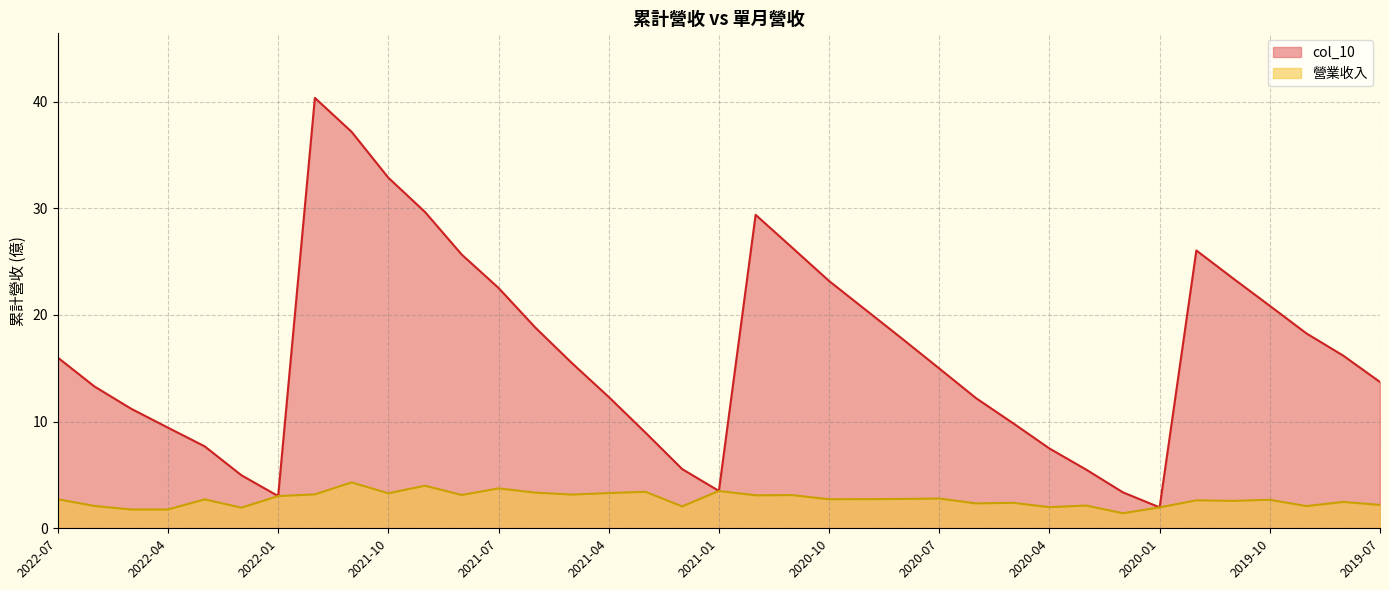

What are all the series names shown in the legend?

col_10, 營業收入